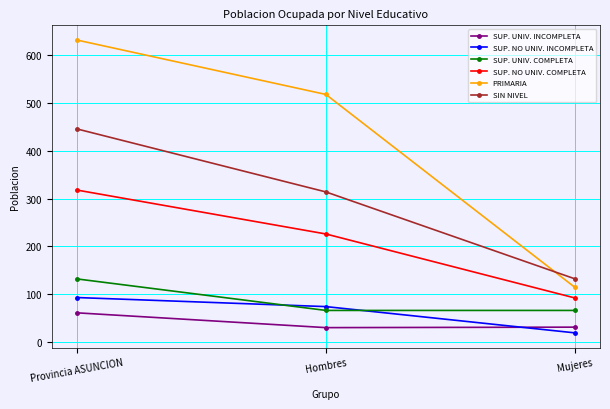

The value of SUP. UNIV. COMPLETA at Hombres is 66. True or false?

True